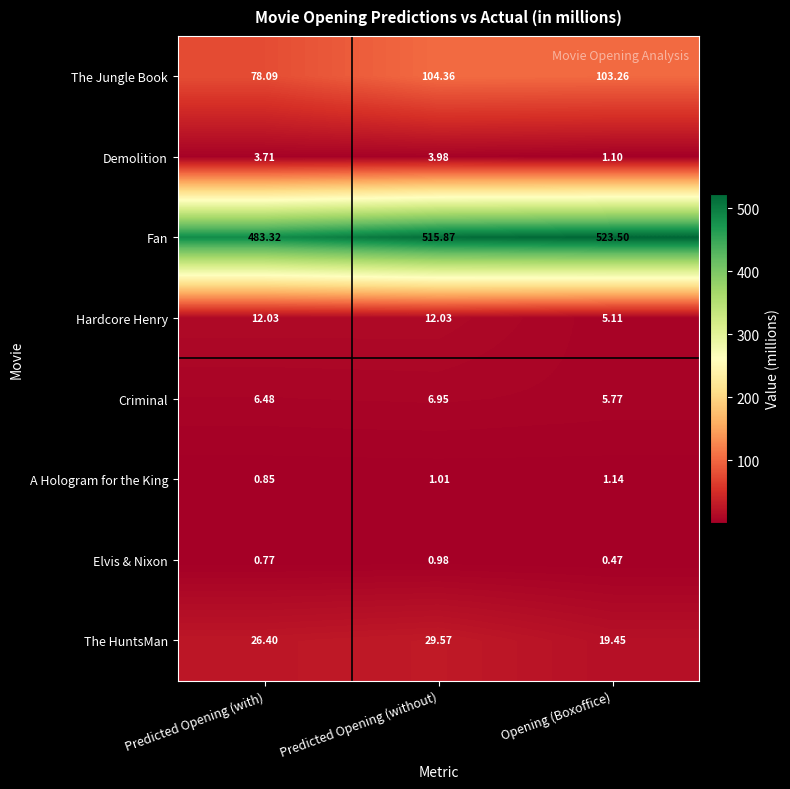

Rank the series by their maximum value, from highest to lowest.

Fan, The Jungle Book, The HuntsMan, Hardcore Henry, Criminal, Demolition, A Hologram for the King, Elvis & Nixon